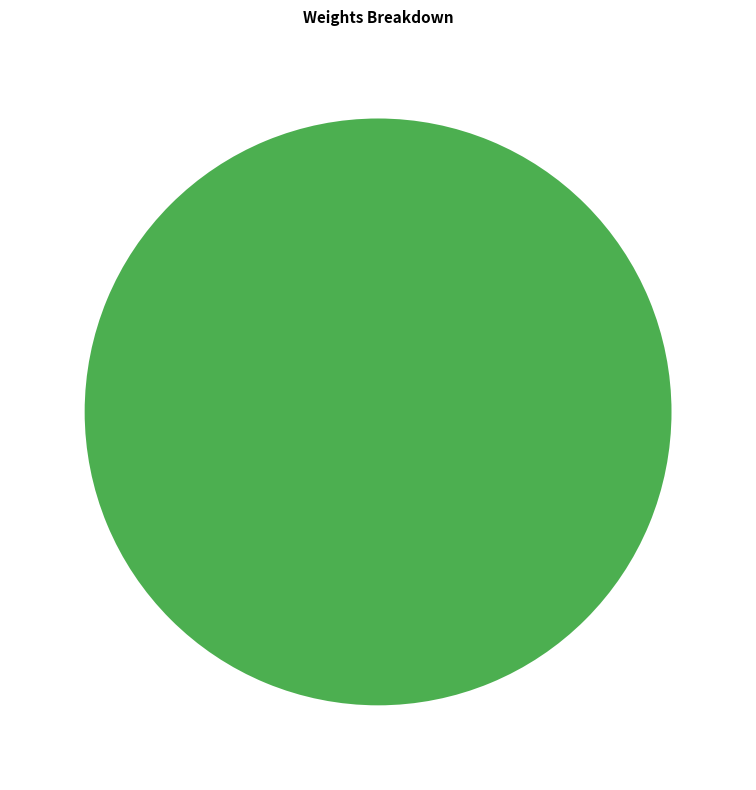

Count the number of slices in the pie.

1